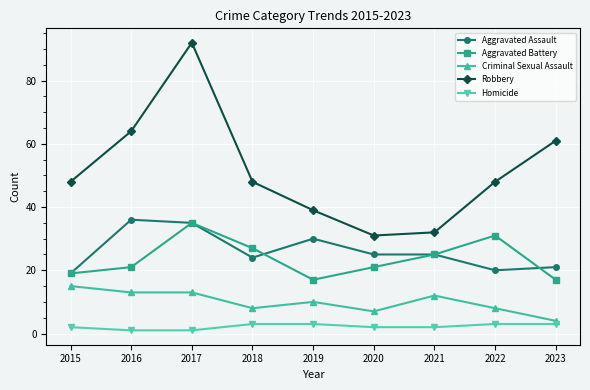

What is the minimum value for Homicide?

1